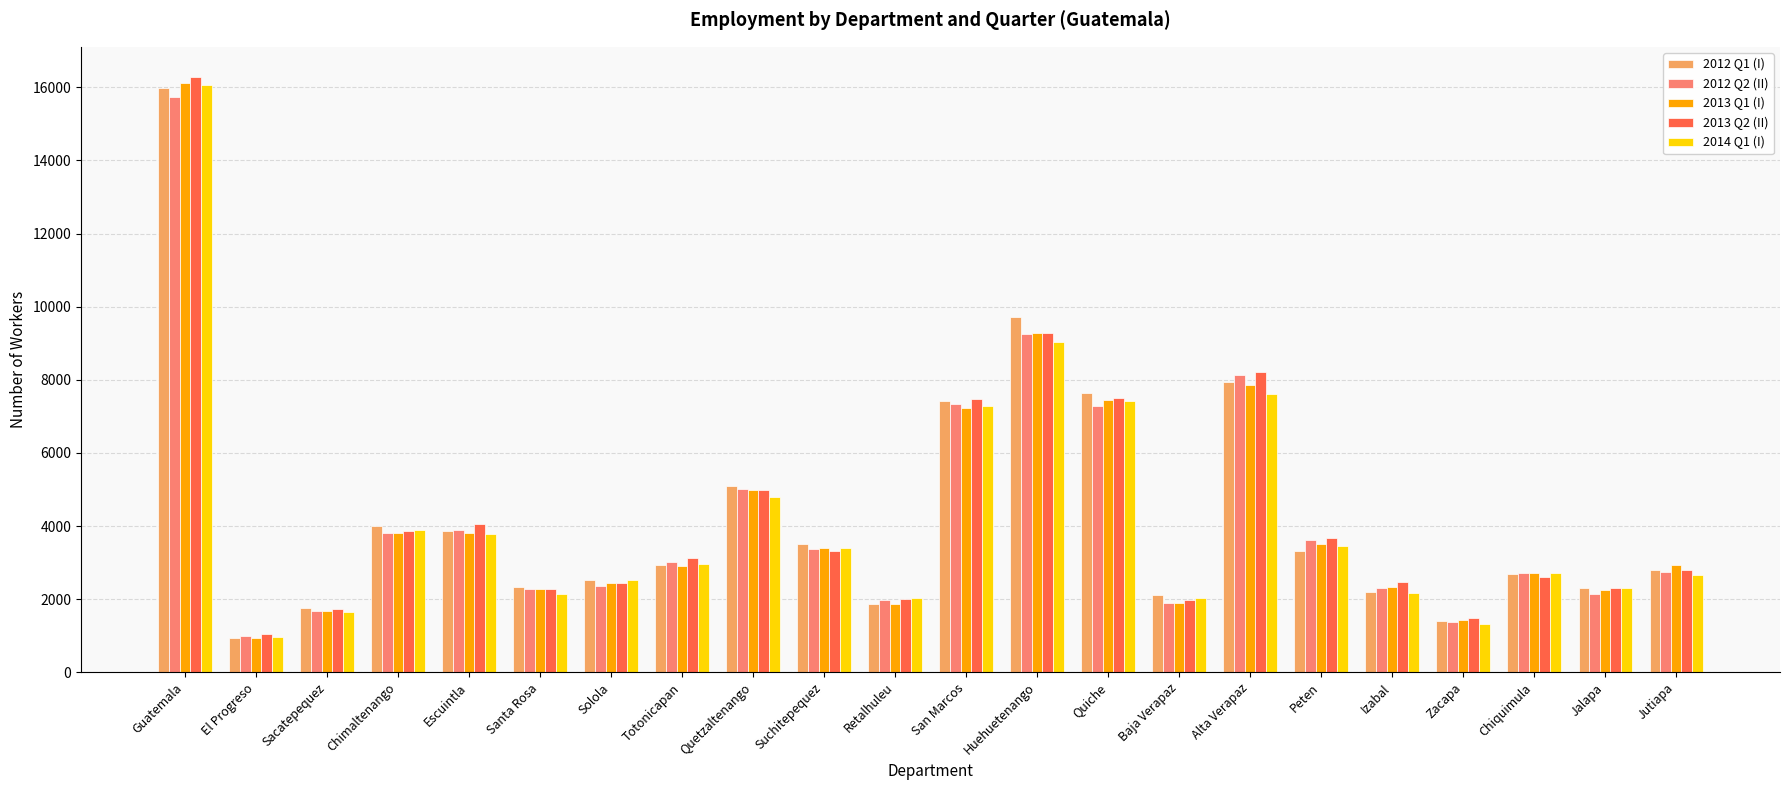

The value of 2012 Q1 (I) at Chimaltenango is 6924. True or false?

False